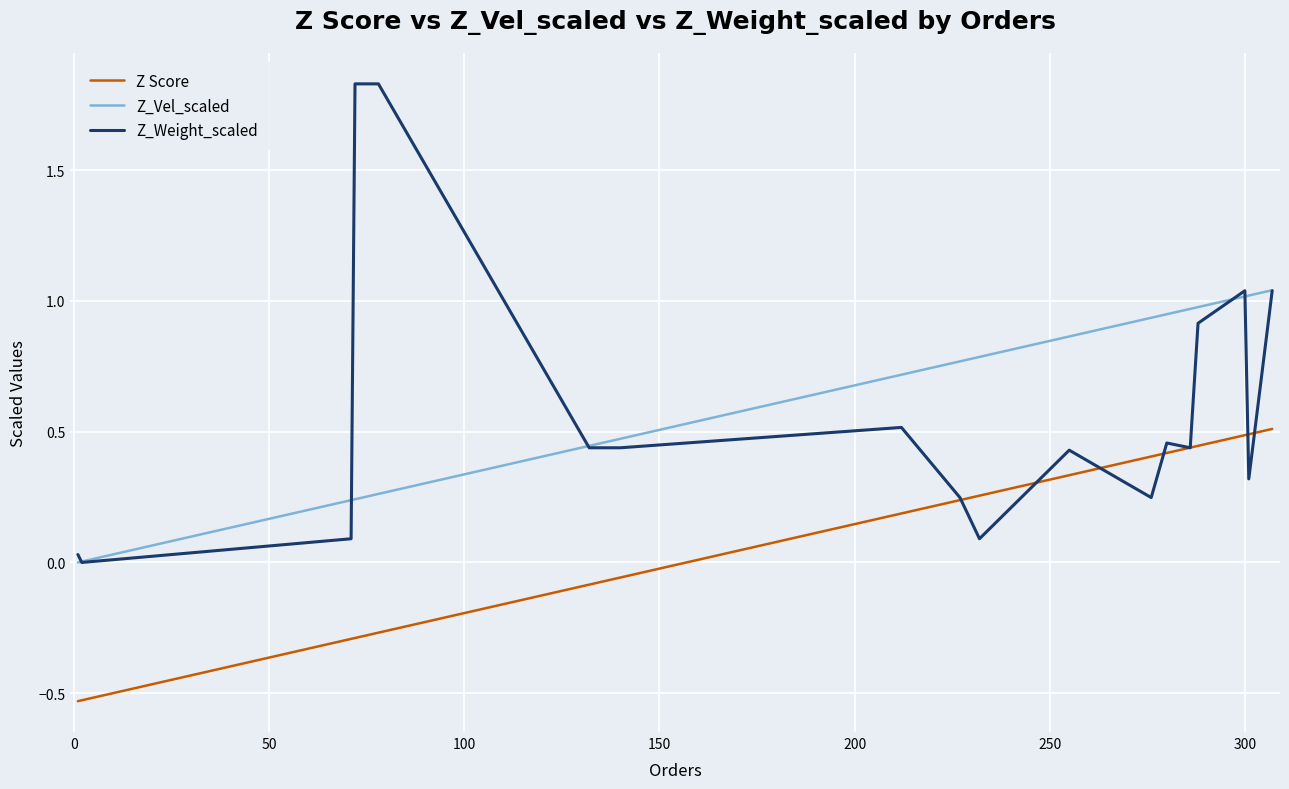

List the series in order of their peak value, lowest first.

Z Score, Z_Vel_scaled, Z_Weight_scaled